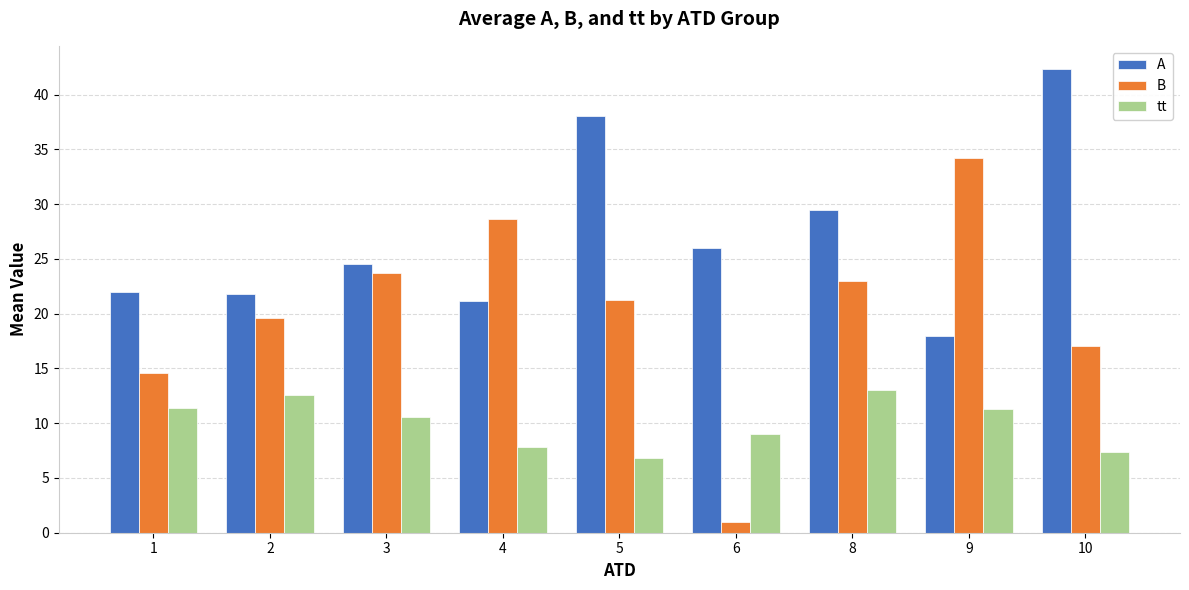

Which series changed the most between 2 and 9?

B